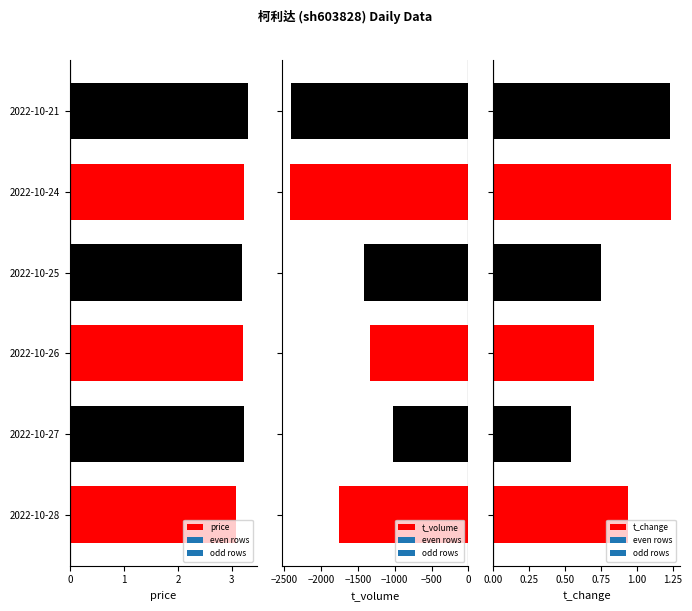

The price series shows 3.2 at 2022-10-24. True or false?

True